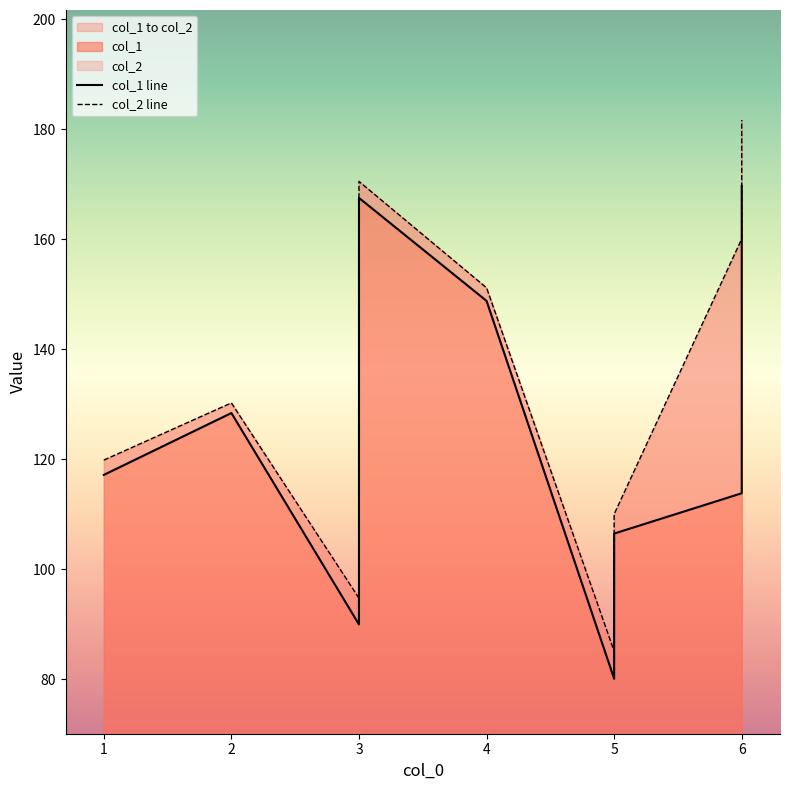

What is the label of the 9th point from the left?

6